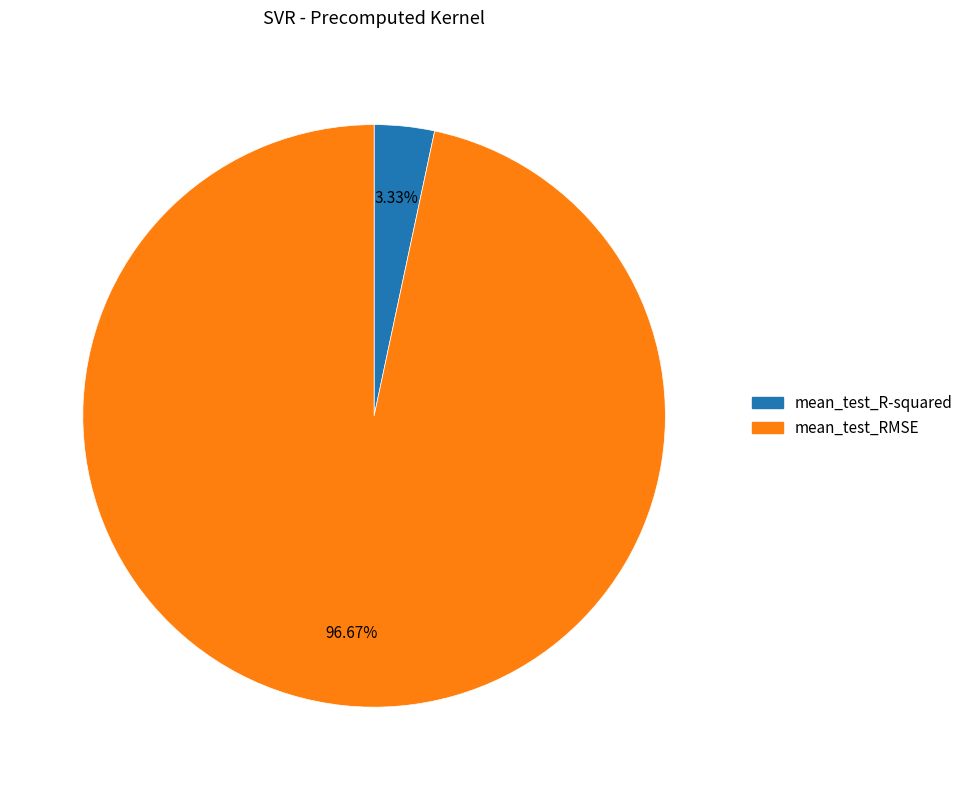

What percentage is the mean_test_R-squared slice, to the nearest percent?

3%